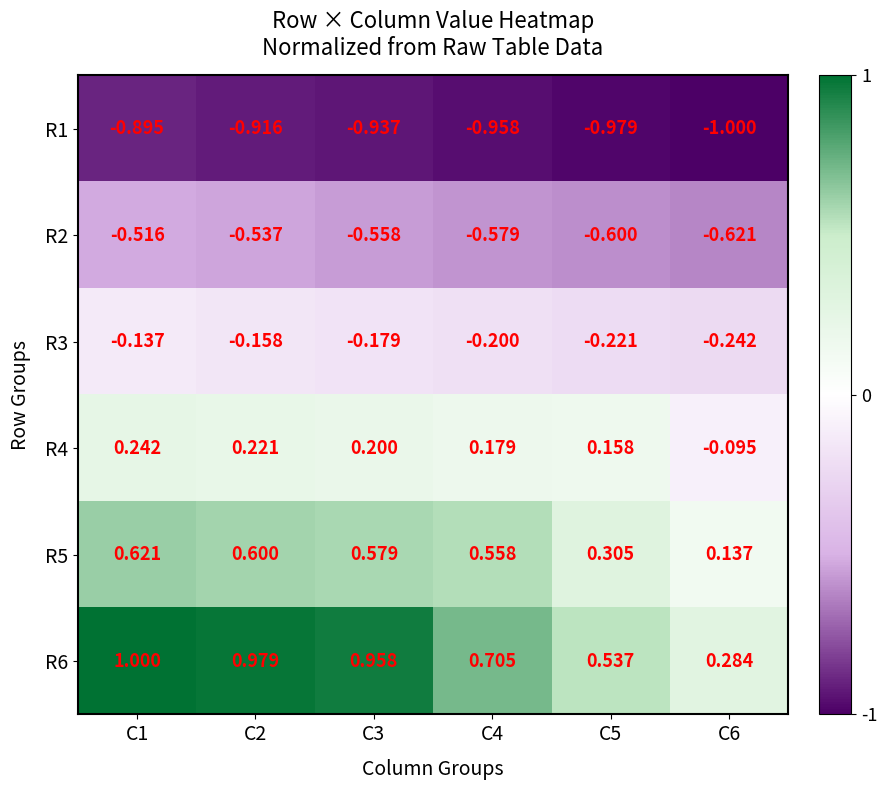

Which series has the largest total across all categories?

R6